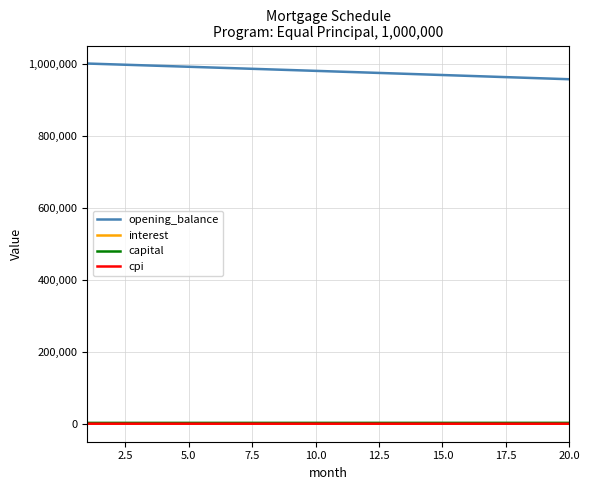

What is the maximum value shown in the chart?

1001250.0